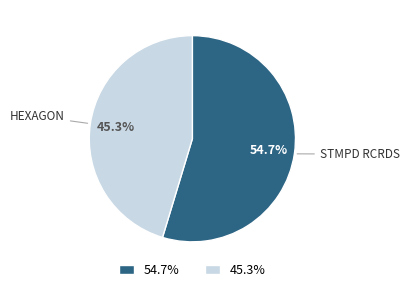

Which slice represents more than half of the pie?

STMPD RCRDS